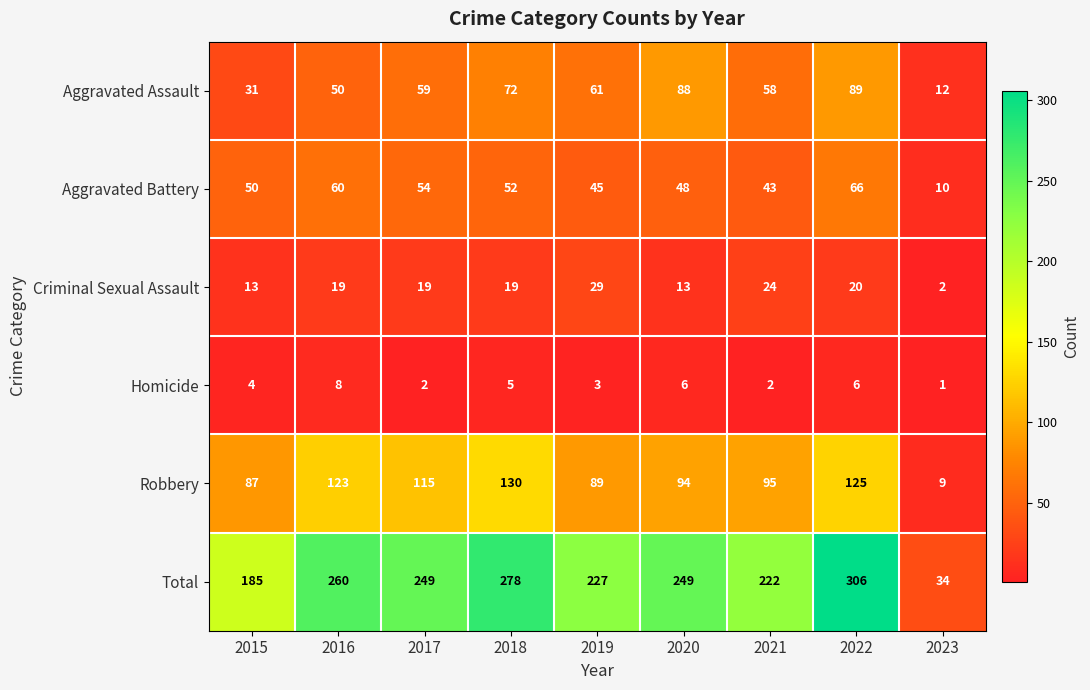

Which series changed the most between 2017 and 2019?

Robbery